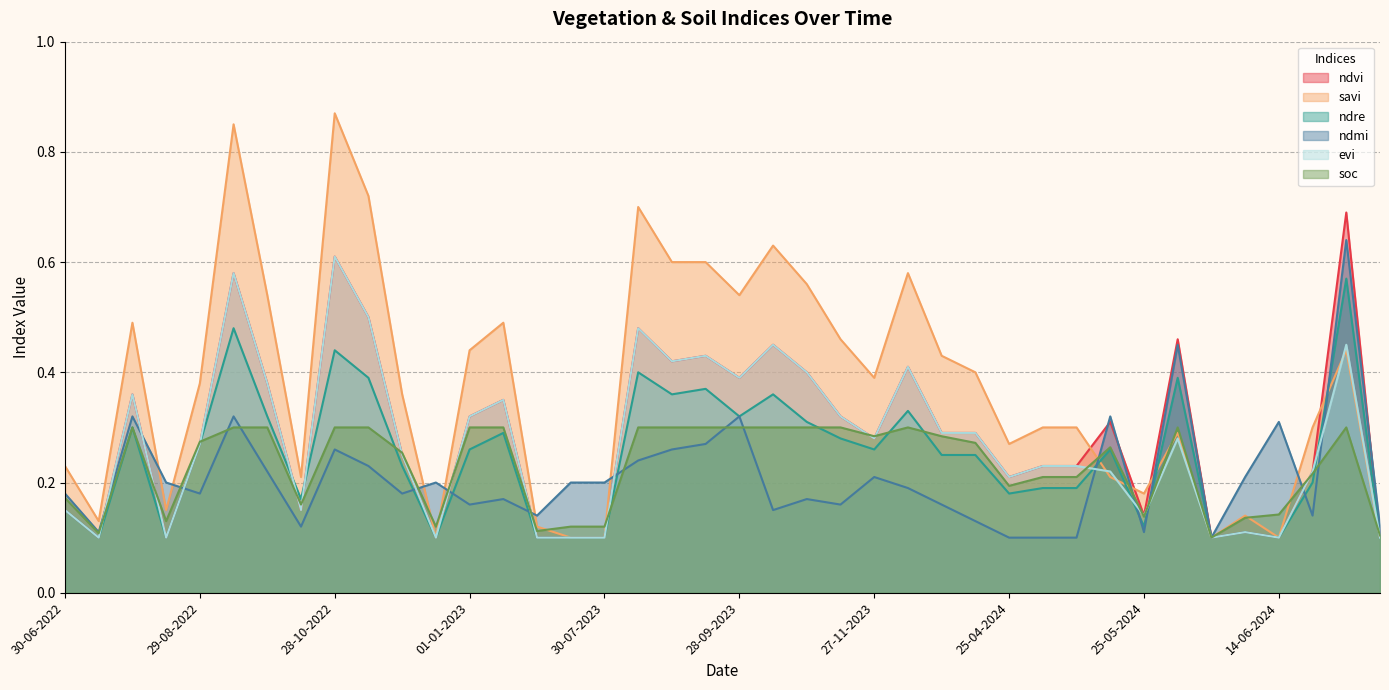

What is the highest value of the ndre series?

0.6